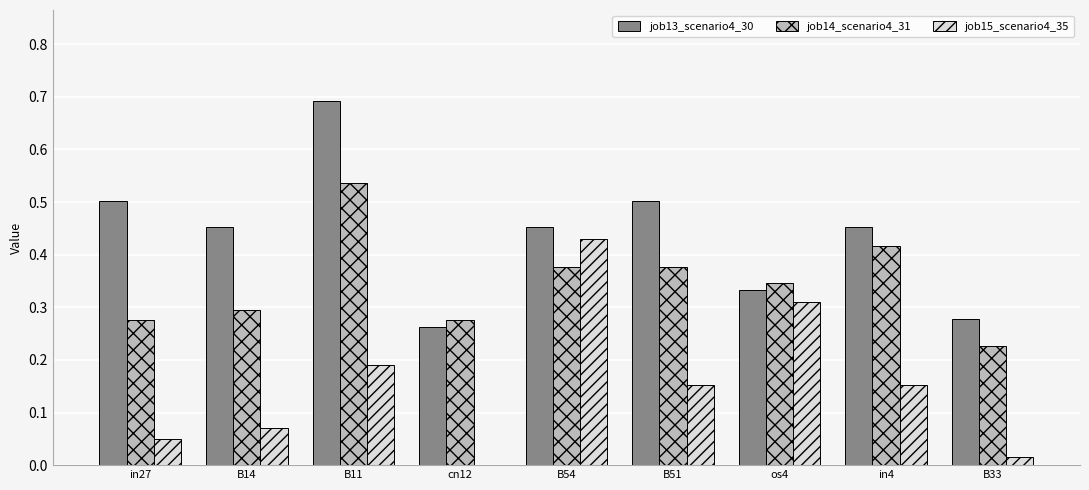

Between B11 and os4, which series saw the biggest shift?

job13_scenario4_30